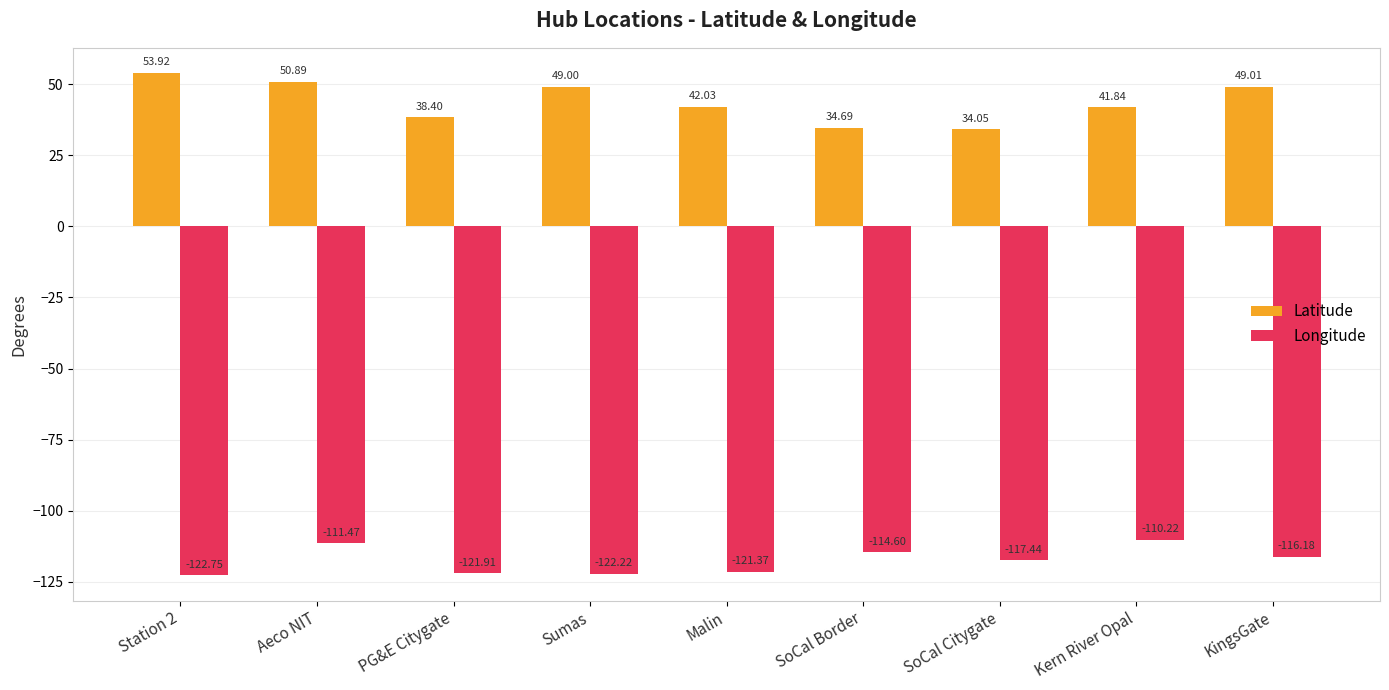

What is the difference between the Latitude values at Station 2 and Malin?

11.9